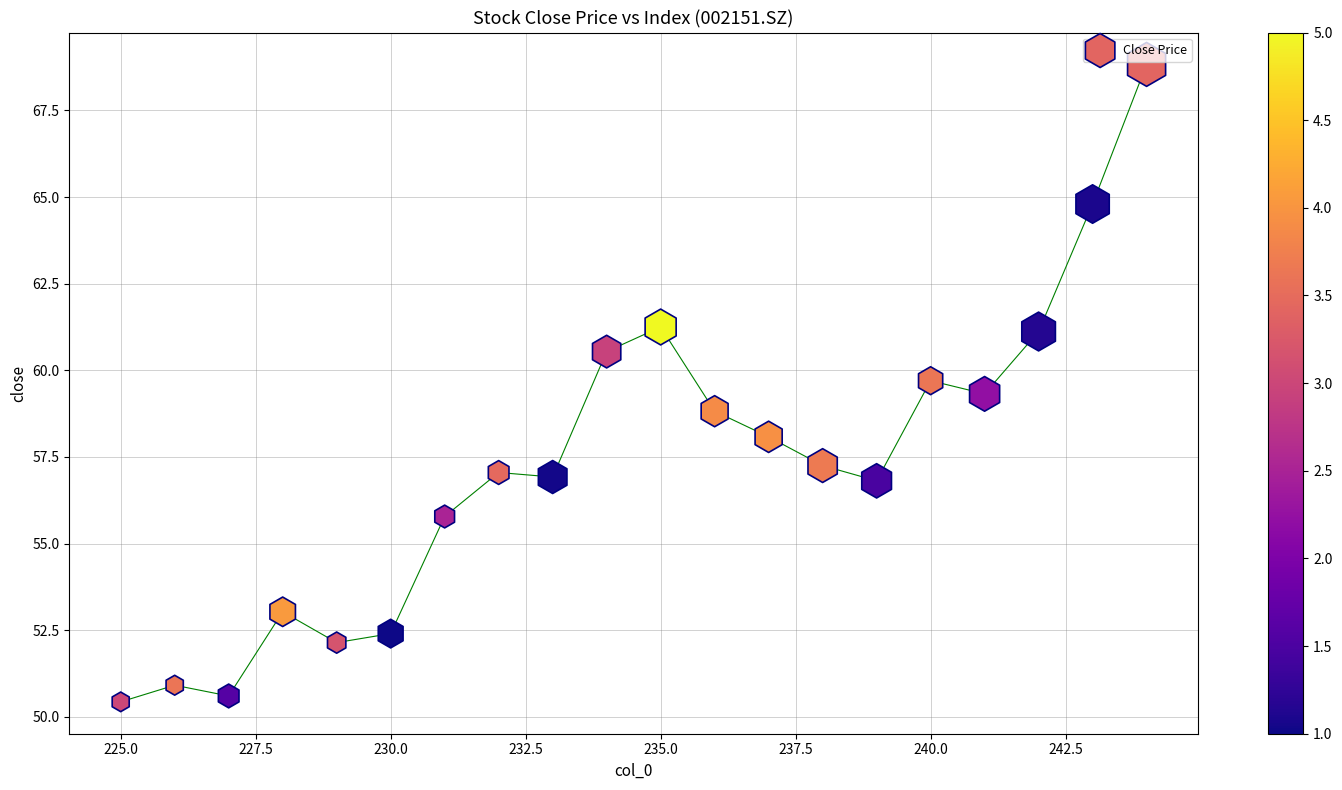

What is the range of X values (max minus min)?

19.0